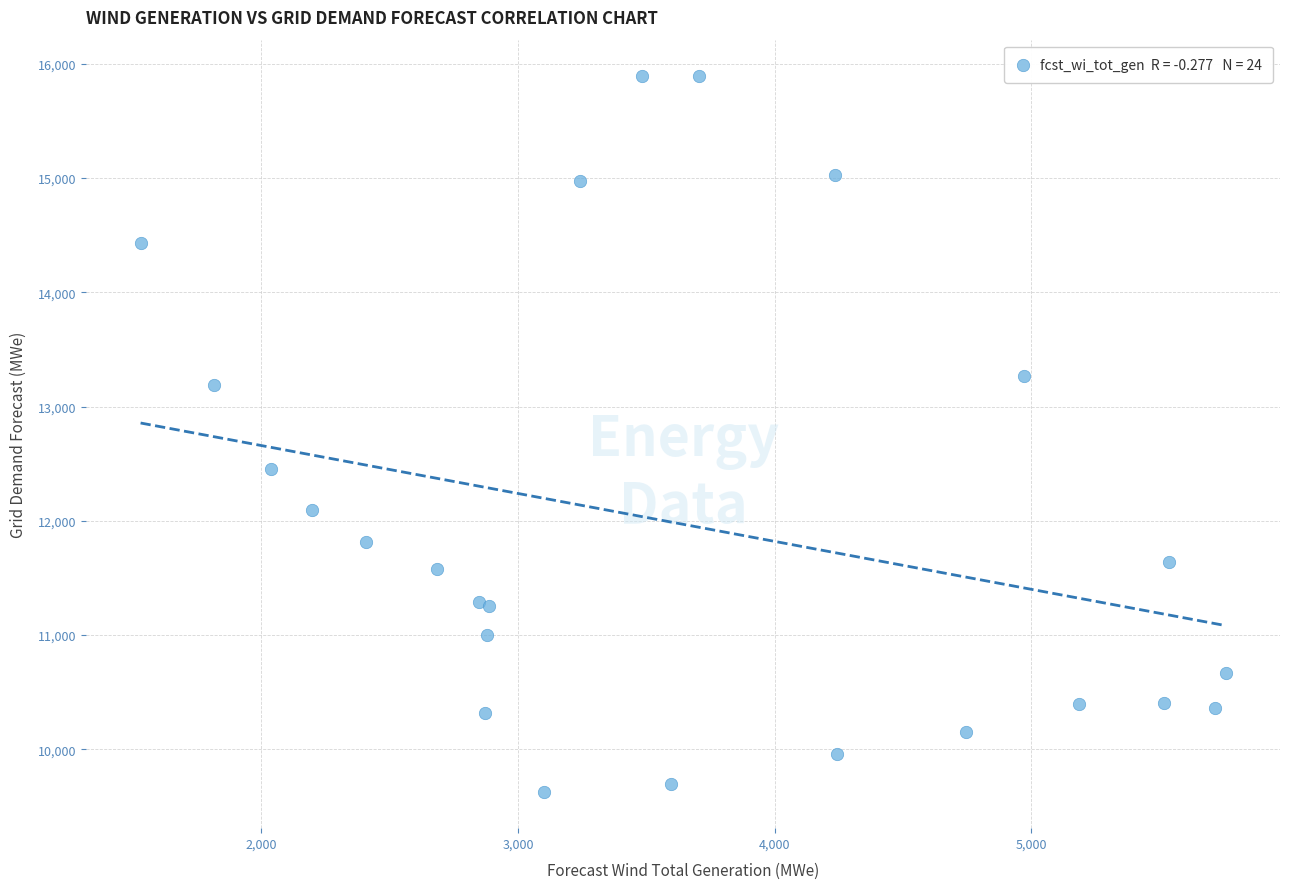

What Y value in the scatter plot is closest to 12760?

12450